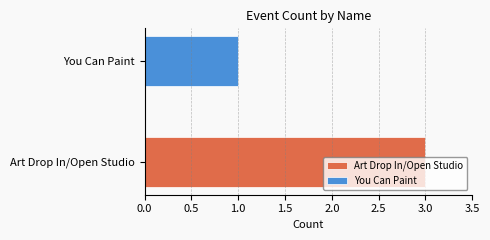

Which series has the largest range (max minus min)?

Art Drop In/Open Studio